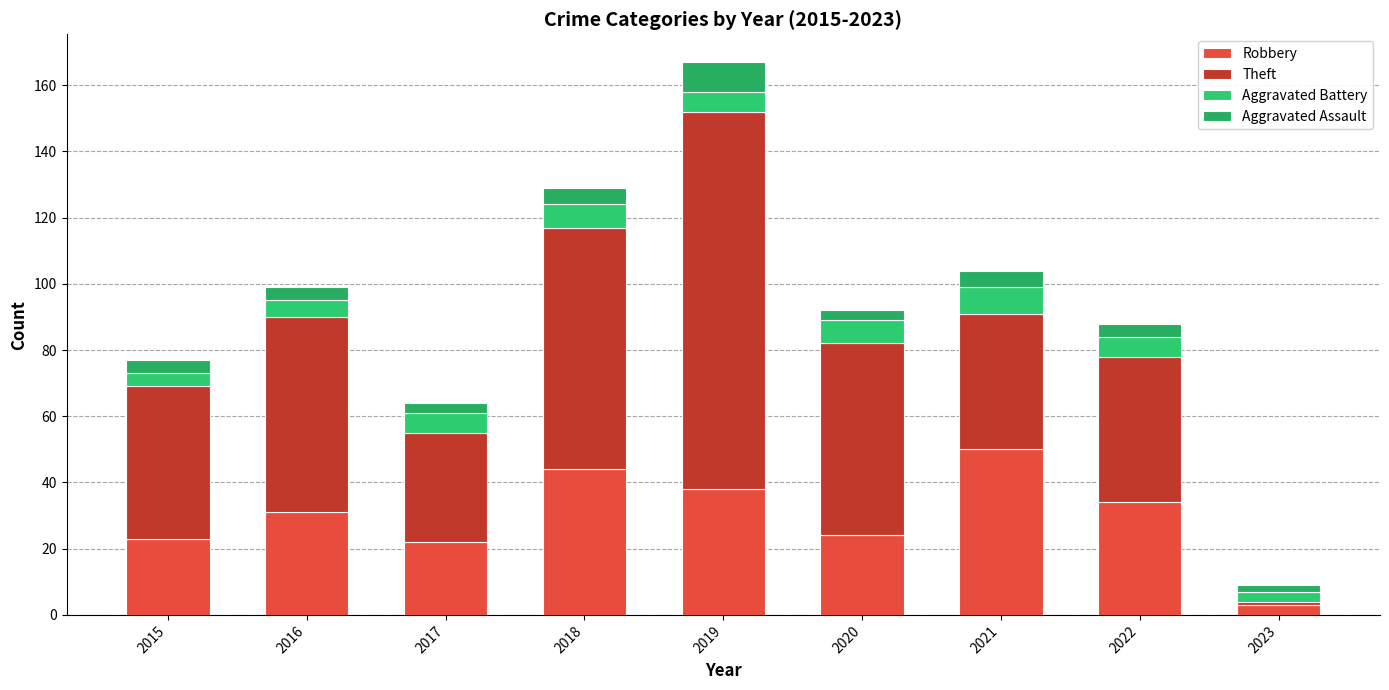

Count the number of data series in this chart.

4